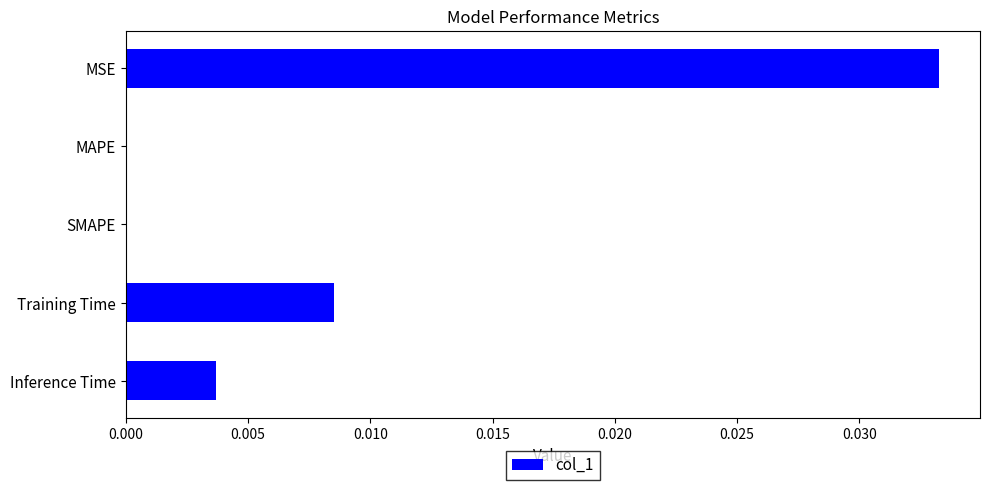

True or false: the data shows 0.0 at Inference Time.

True